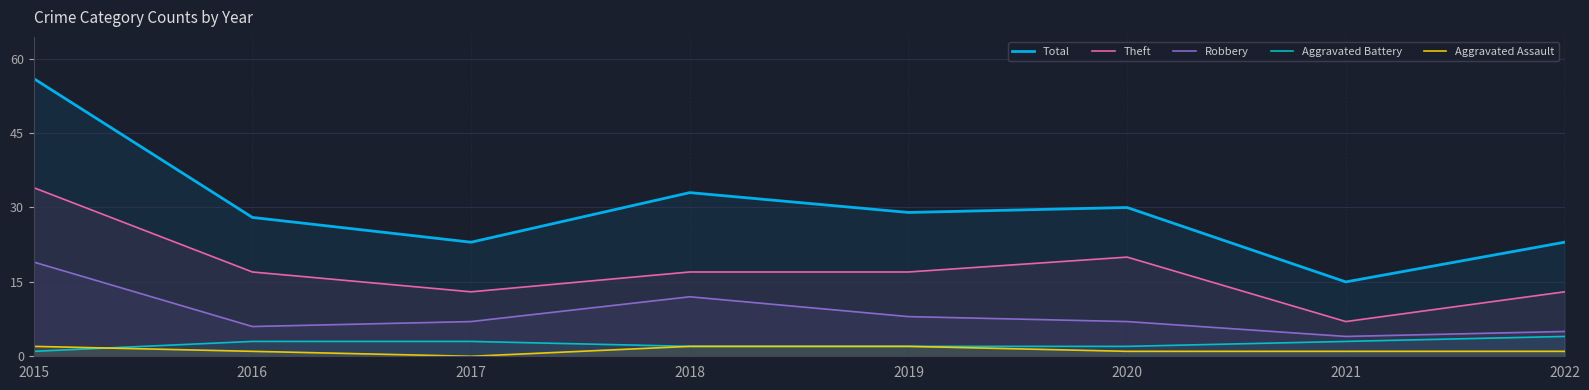

Which series has the largest range (max minus min)?

Total